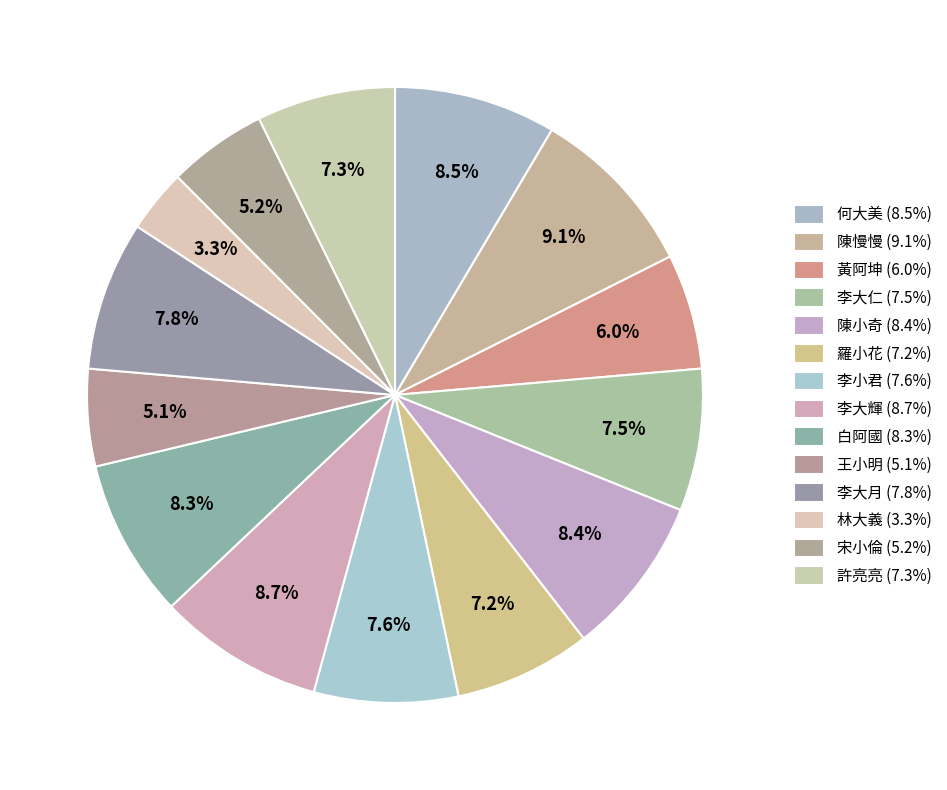

How many segments does this pie chart have?

14